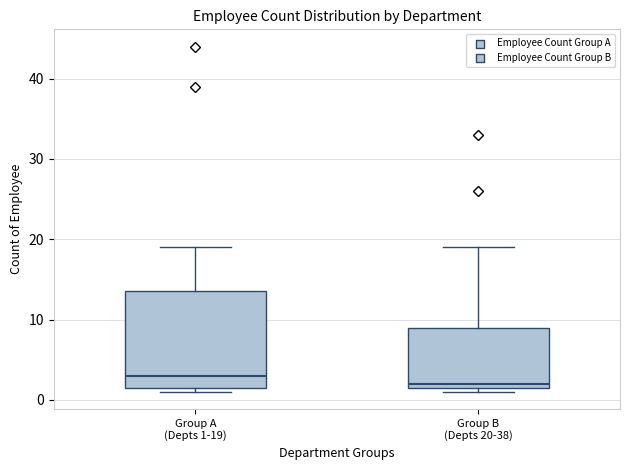

Reading left to right, transcribe this box plot: for each box, give where its median line is, the range the box spans, and where its two whiskers end, as read against the y-axis. The values are not printed on the chart, so give them approximately, as read against the axis.

Group A (Depts 1-19): median 3, box 2 to 14, whiskers 1 to 19
Group B (Depts 20-38): median 2 (just above the box's lower edge), box 2 to 9, whiskers 1 to 19